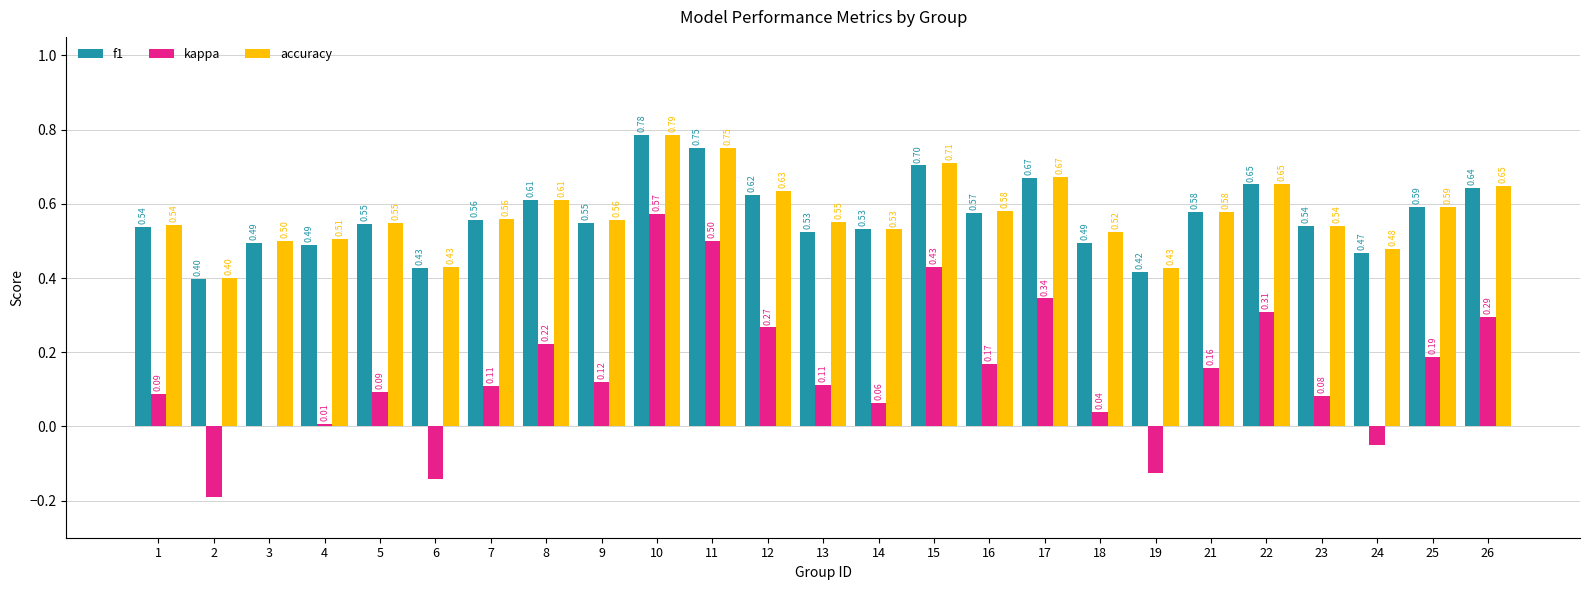

Are the bars horizontal?

No